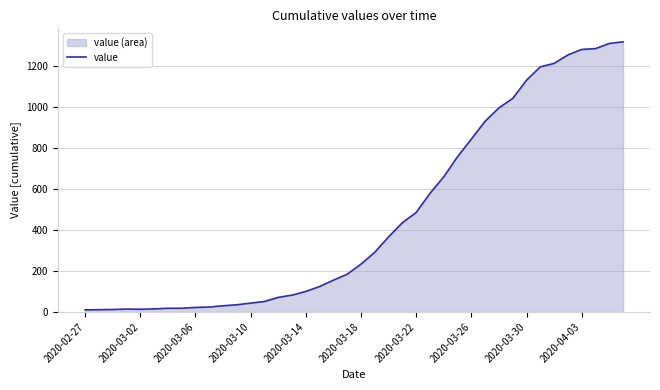

What is the maximum value shown in the chart?

1317